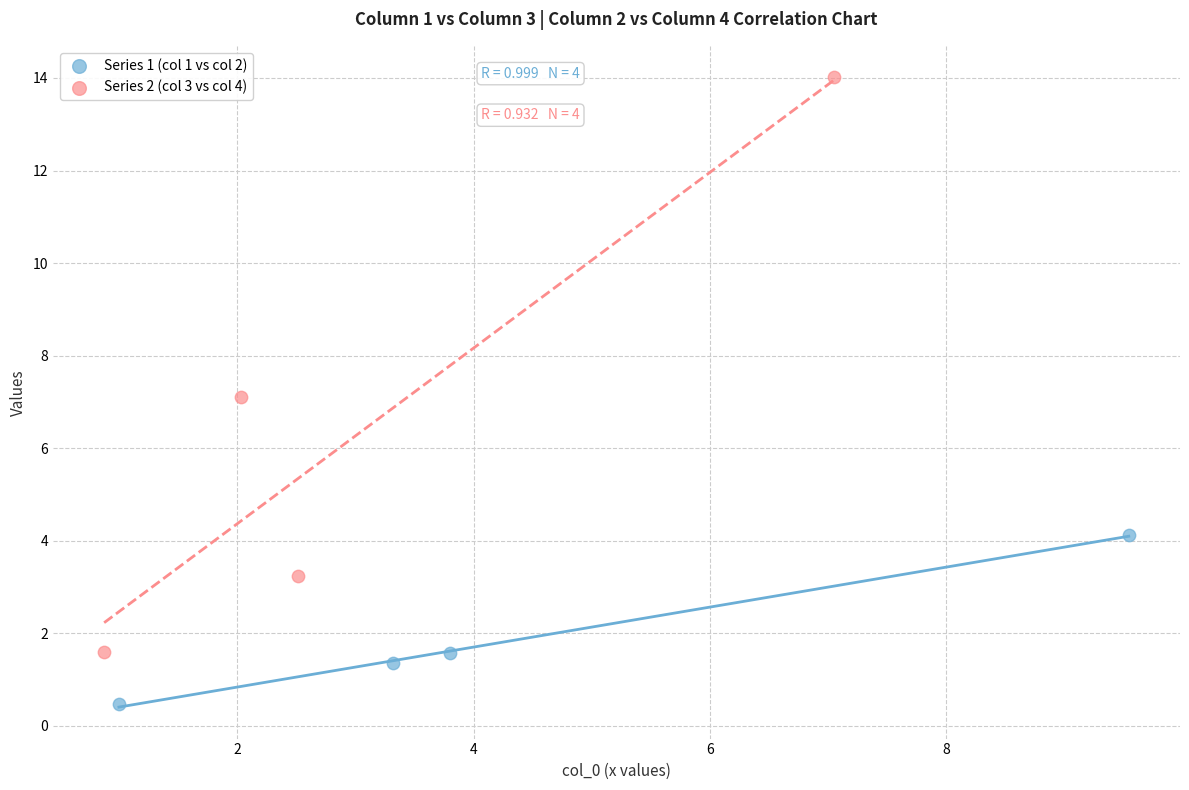

Which series has the largest Y range (max minus min)?

Series 2 (col 3 vs col 4)